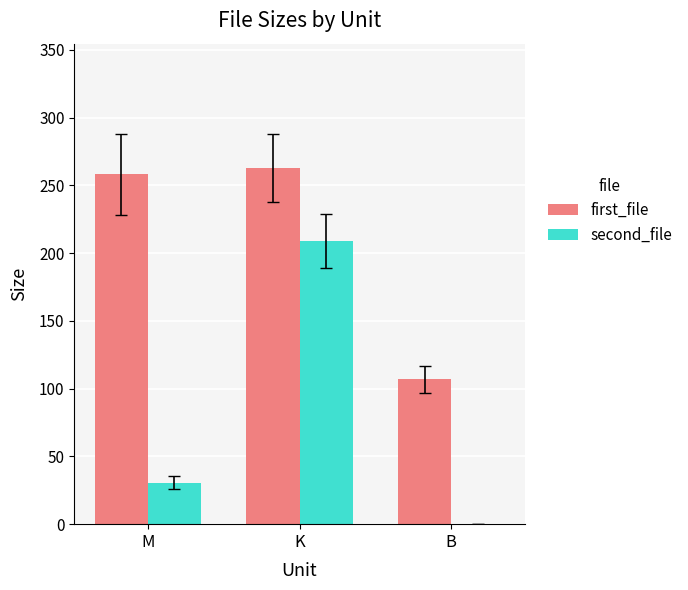

At which category is the sum across all series the highest?

K